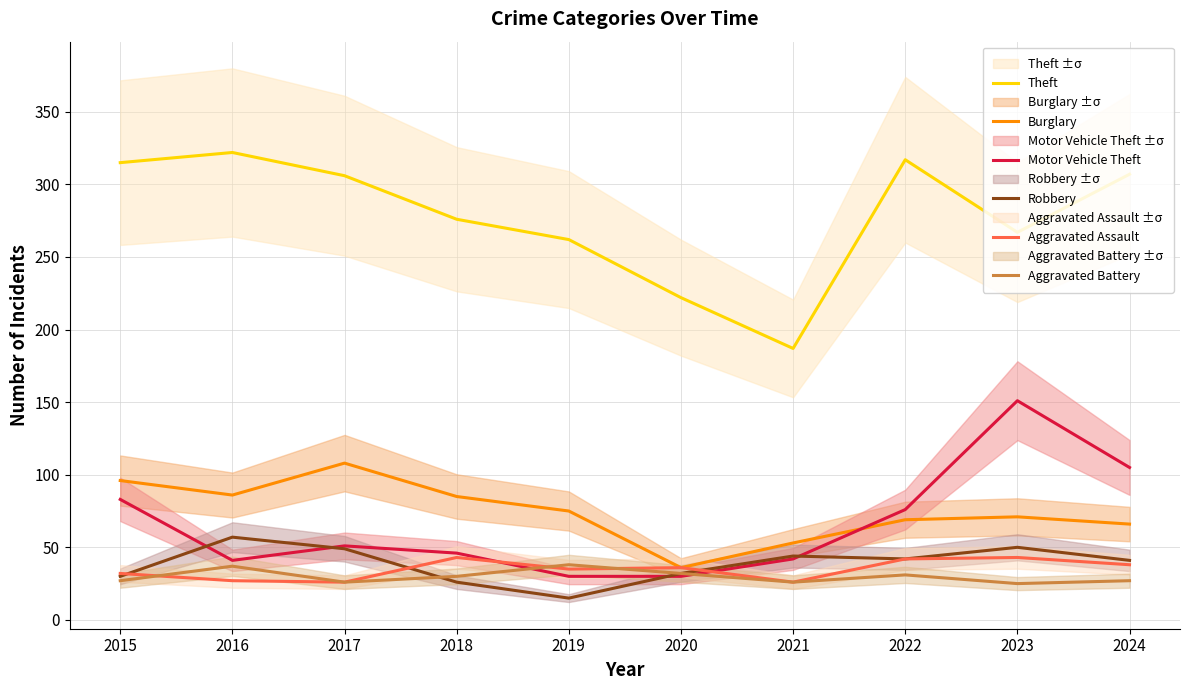

True or false: Burglary has more than 1 points higher than both neighbors.

True